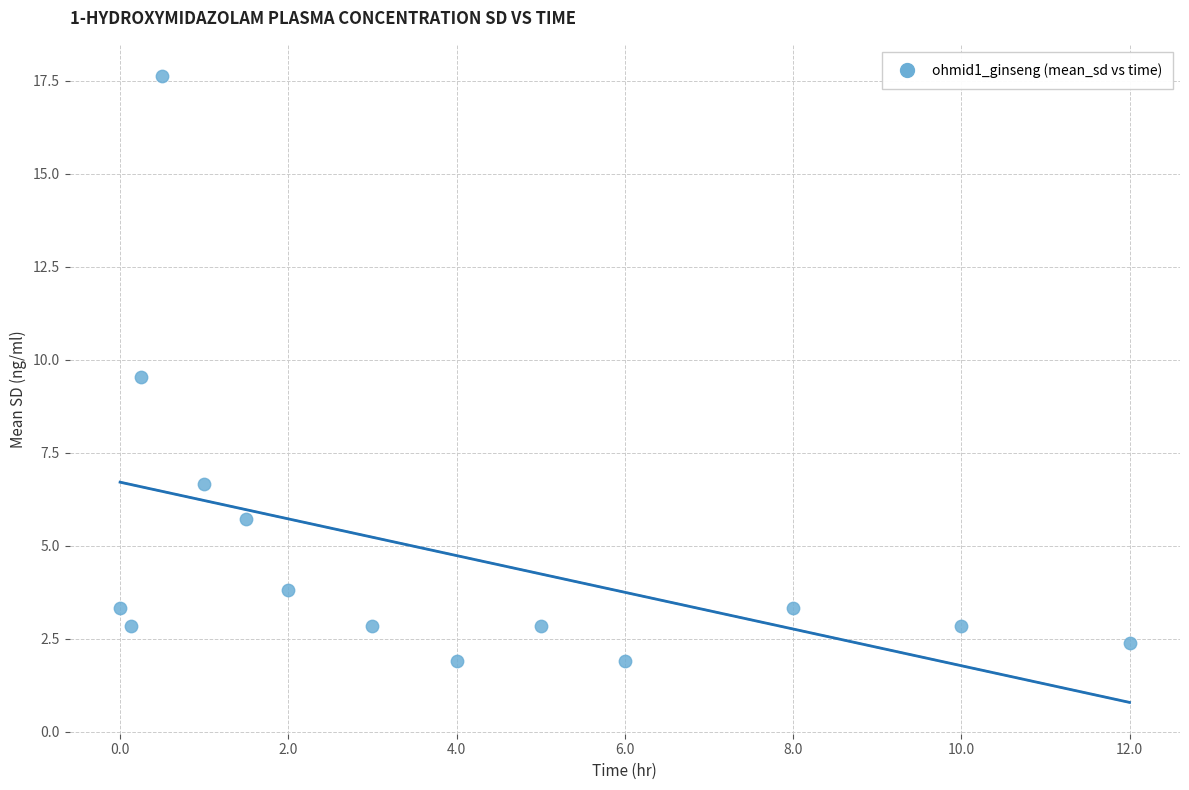

What is the range of Y values (max minus min)?

15.7